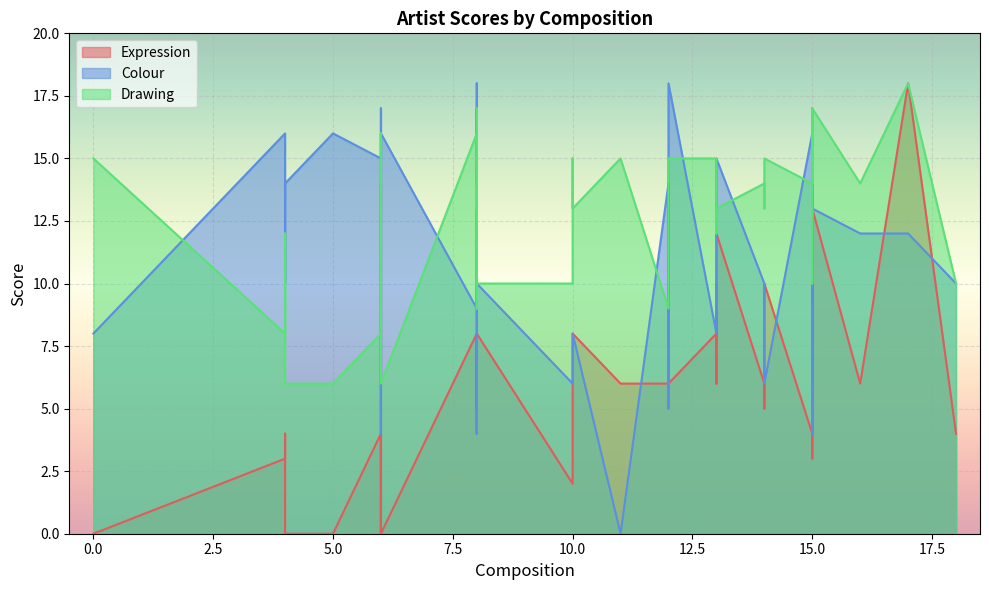

True or false: Drawing has a value of 6 at 15.

False